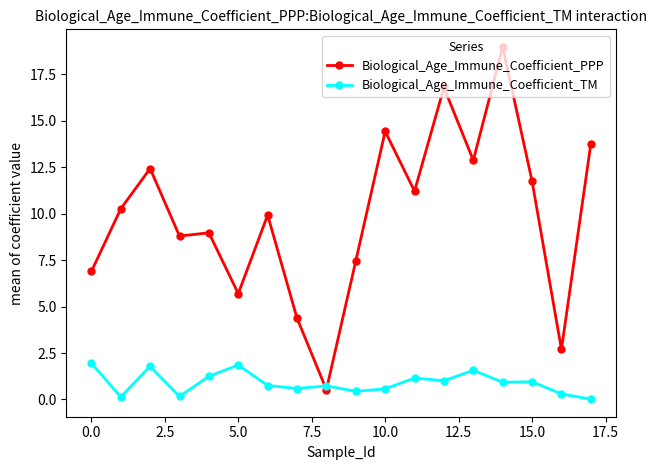

True or false: Biological_Age_Immune_Coefficient_TM has more than 2 interior local peaks.

True